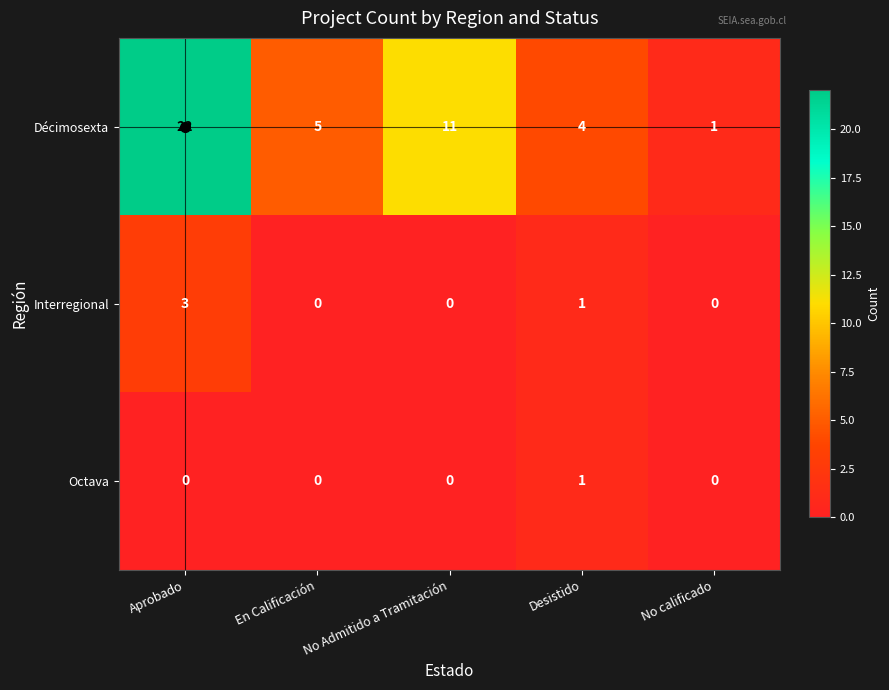

What is the difference between the maximum and second lowest values in the Interregional series?

3